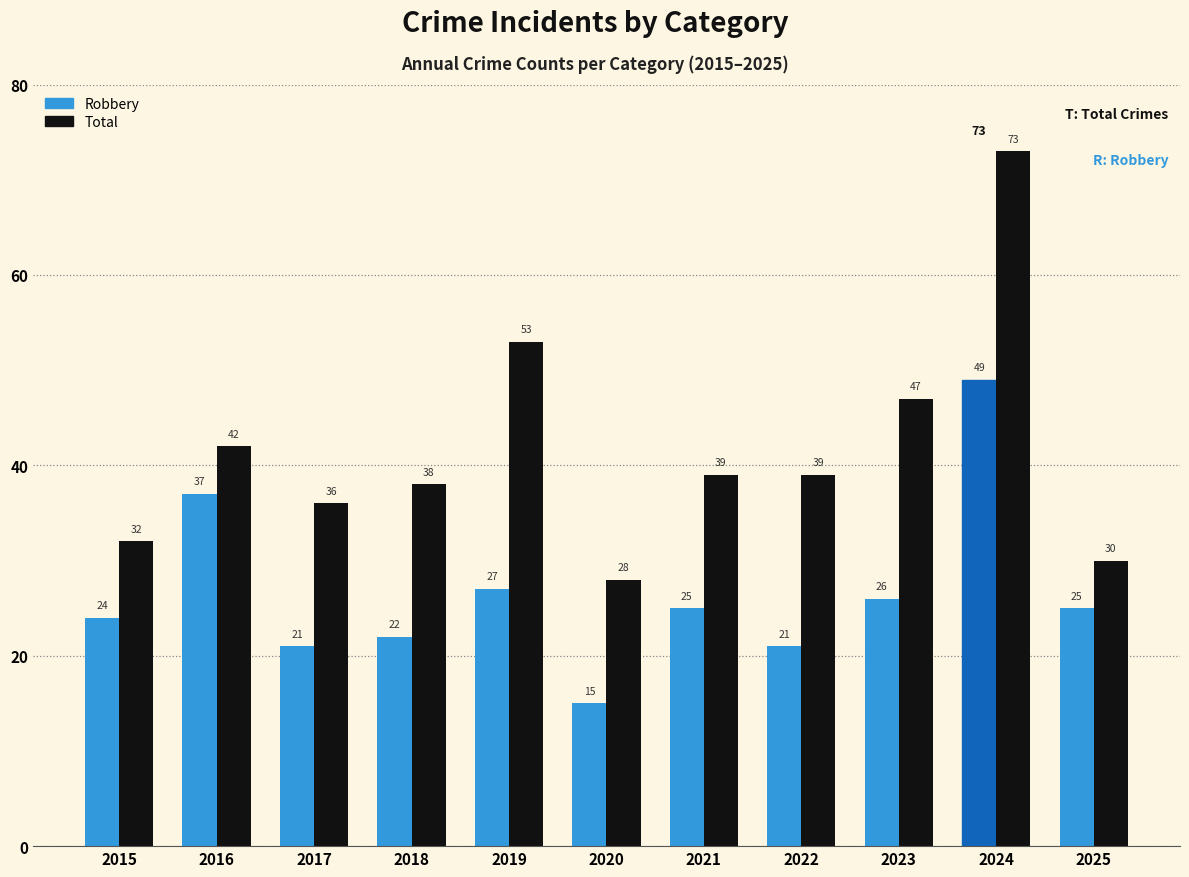

The Robbery series shows 33 at 2024. True or false?

False